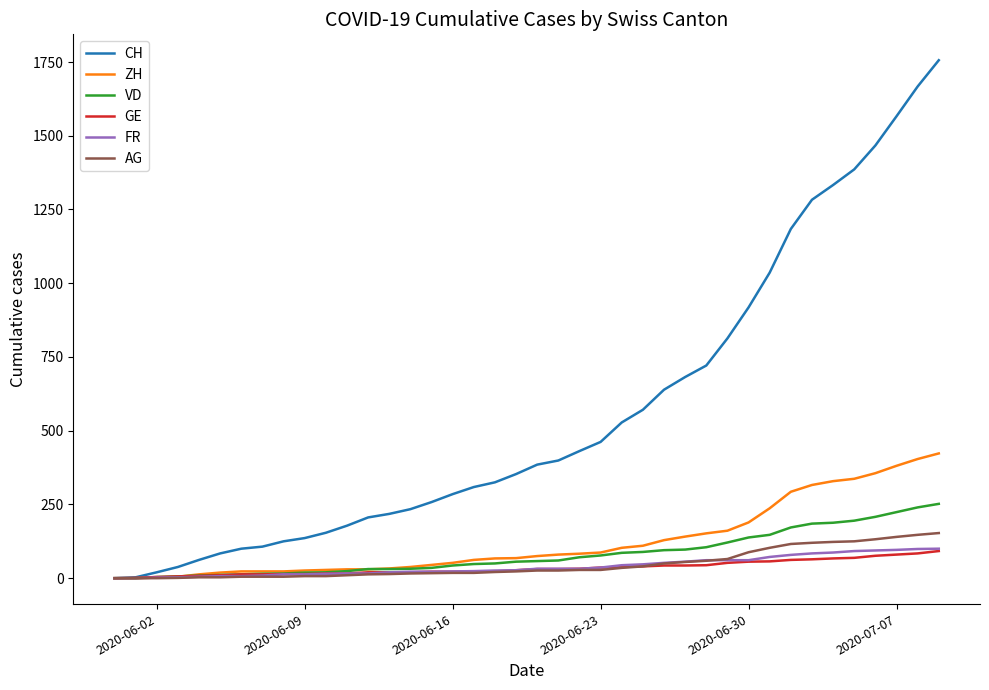

Which series has the largest range (max minus min)?

CH